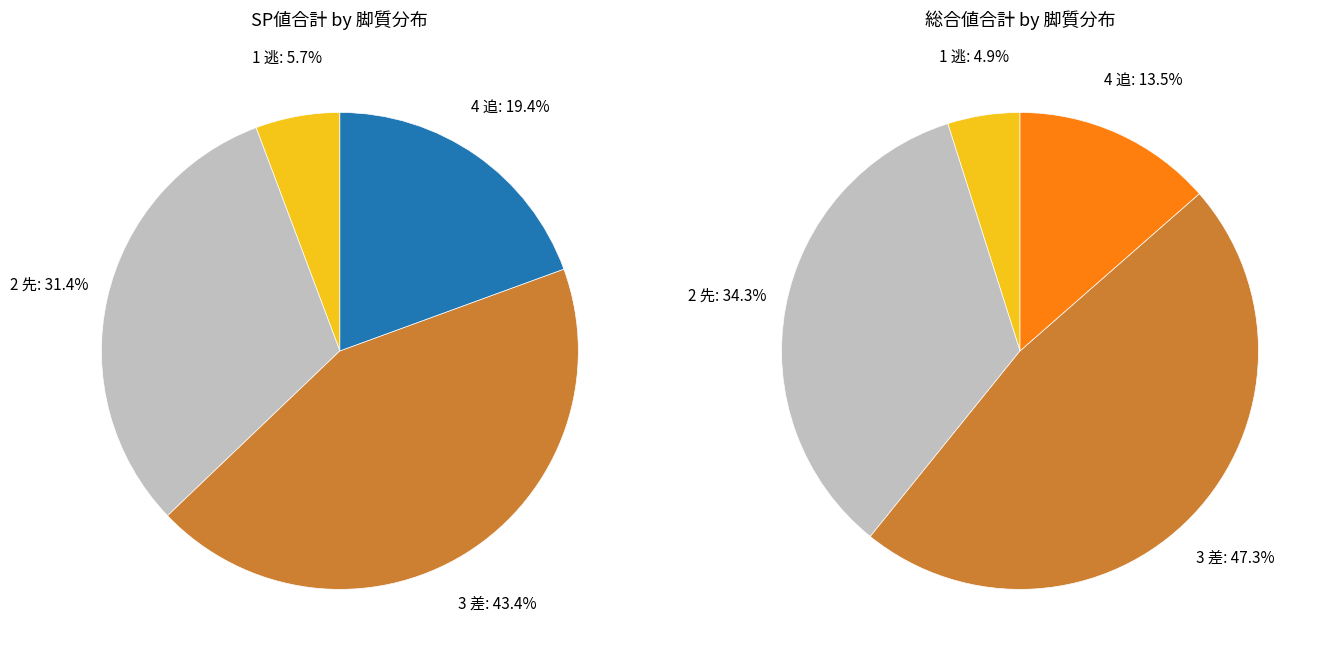

What percentage is the 3 差 slice, to the nearest percent?

43%